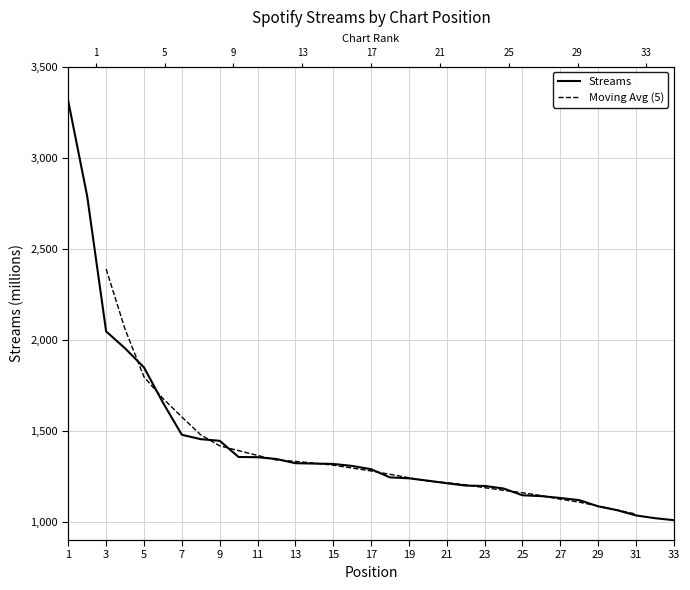

List the labels in order of value, largest first.

1, 2, 3, 4, 5, 6, 7, 8, 9, 10, 11, 12, 13, 14, 15, 16, 17, 18, 19, 20, 21, 22, 23, 24, 25, 26, 27, 28, 29, 30, 31, 32, 33